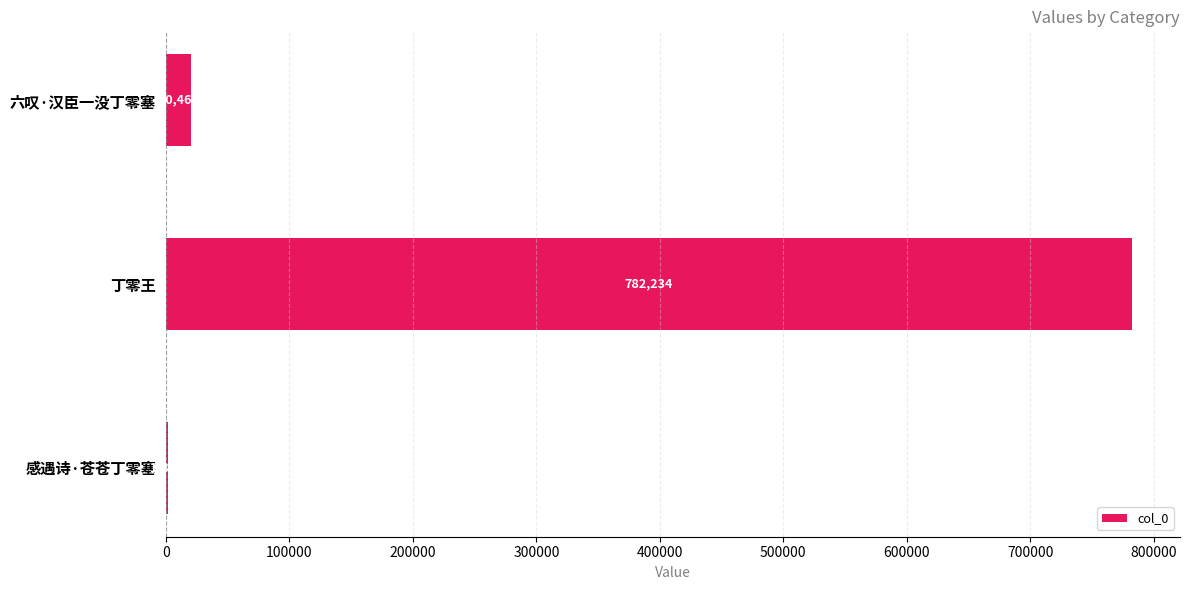

Is it true that the value at 六叹·汉臣一没丁零塞 is 20469?

True